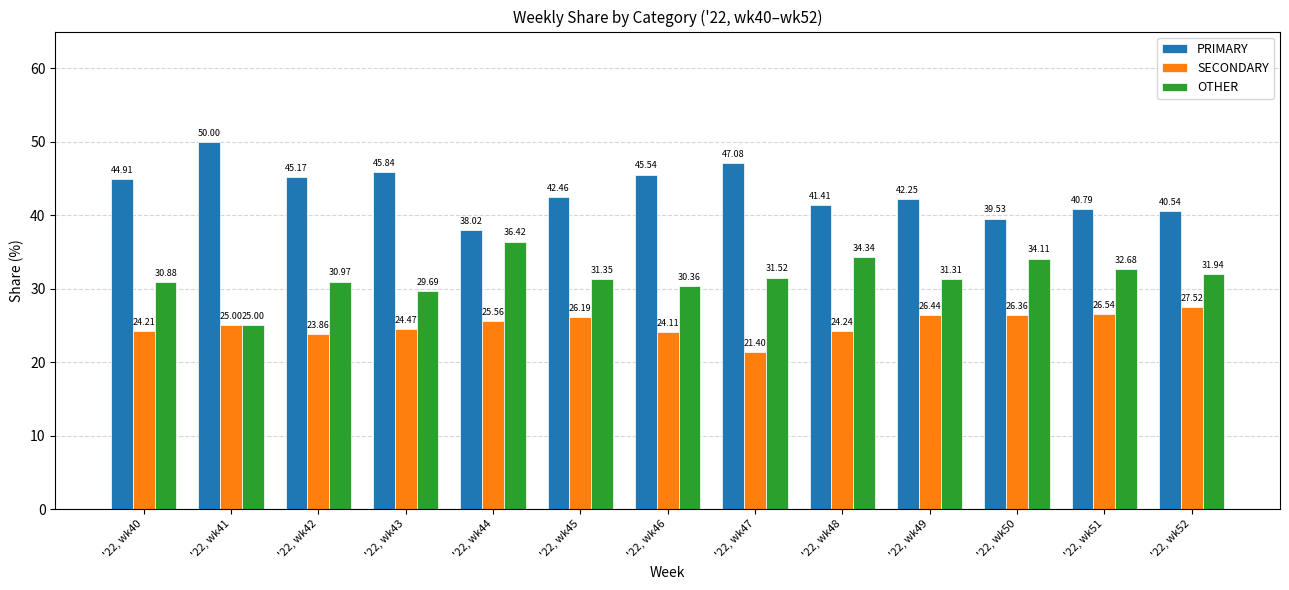

Is the value of OTHER at '22, wk51 greater than the value of PRIMARY at '22, wk43?

No